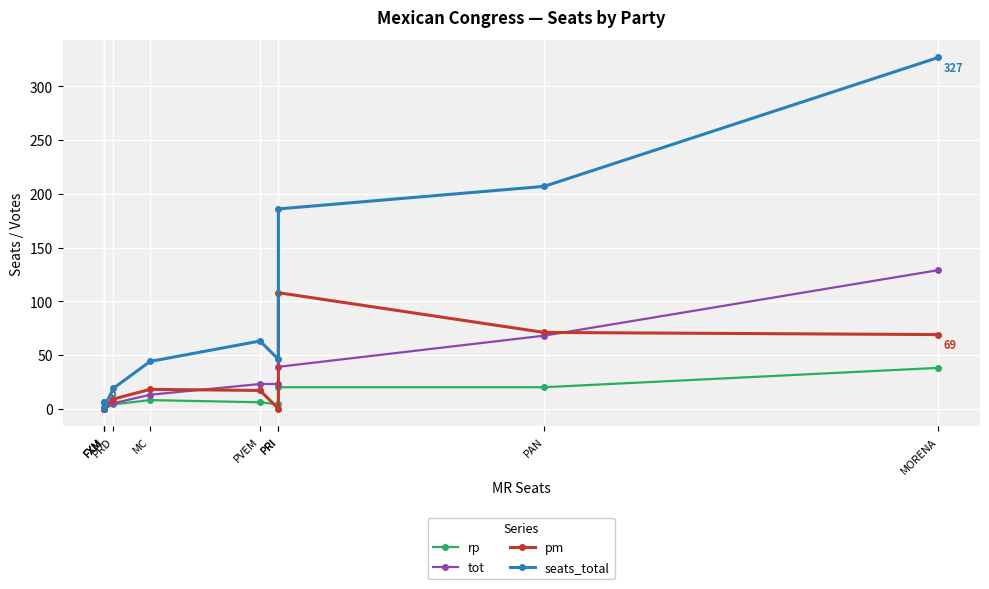

How many values in rp are above zero?

7